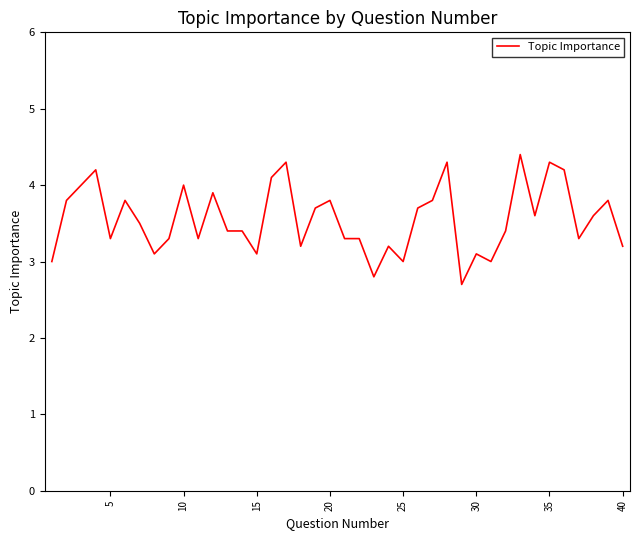

What is the difference between the maximum and minimum values?

1.7